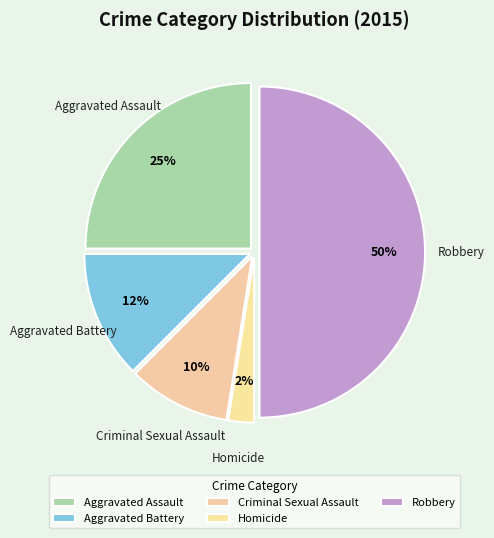

Rank the categories by value from highest to lowest.

Robbery, Aggravated Assault, Aggravated Battery, Criminal Sexual Assault, Homicide